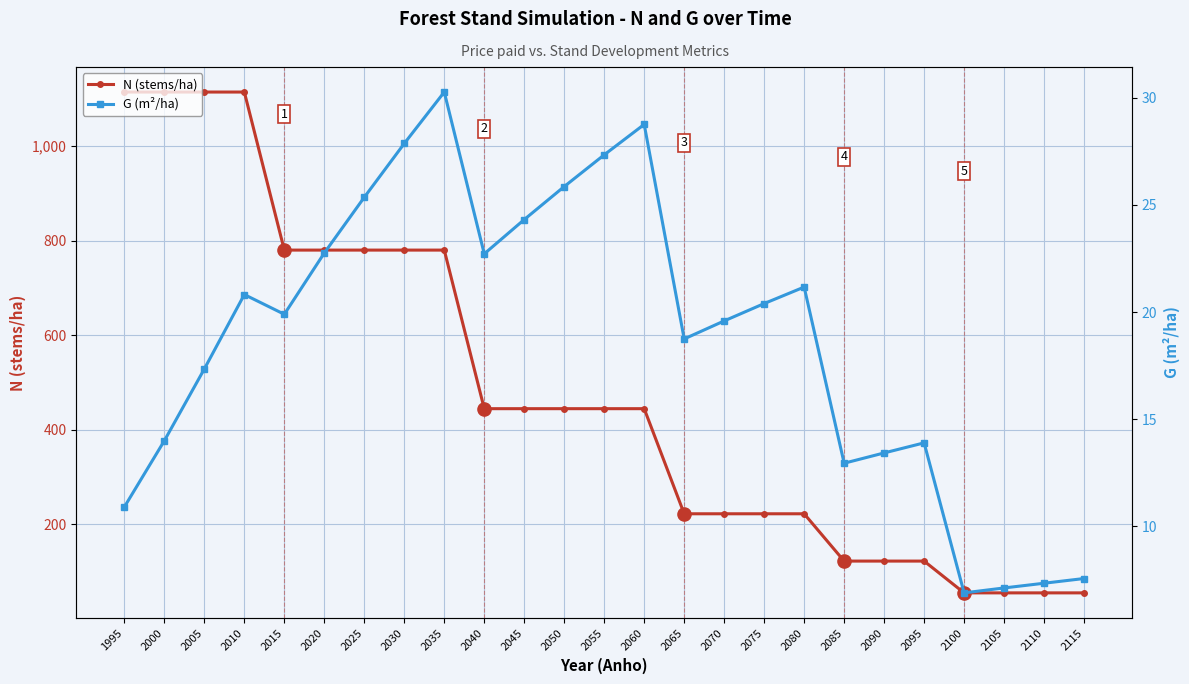

Which series has the largest Y range (max minus min)?

N (stems/ha)